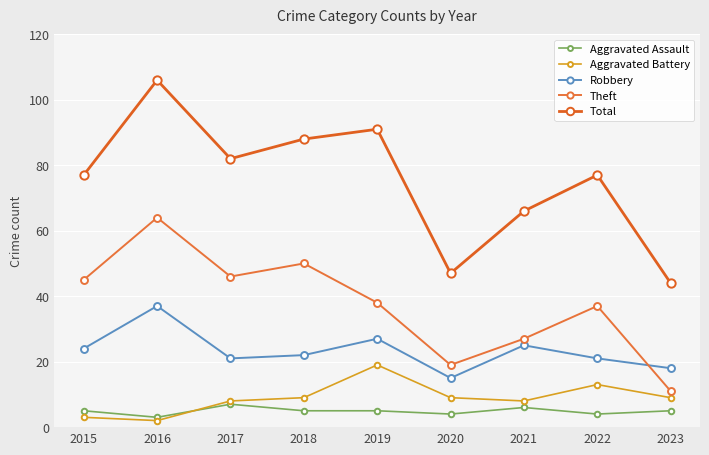

How many lines are shown in the chart?

5